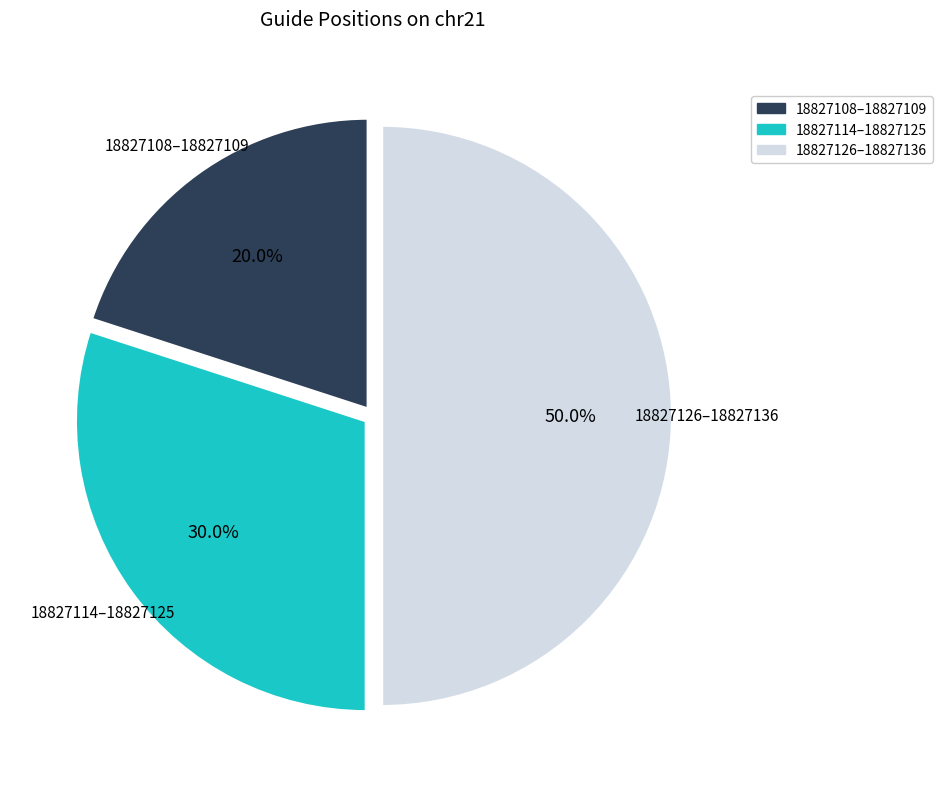

How many slices are in this pie chart?

3